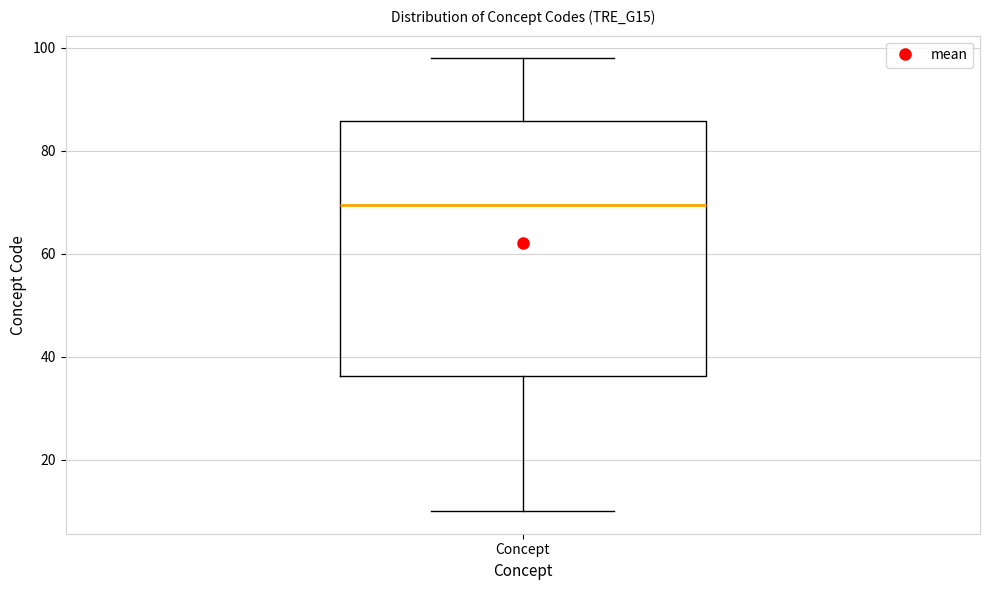

Read this box plot against the y-axis: the position of the median line, the range covered by the box, and the ends of both whiskers. The values are not printed on the chart, so give them approximately, as read against the axis.

median 70, box 36 to 86, whiskers 10 to 98